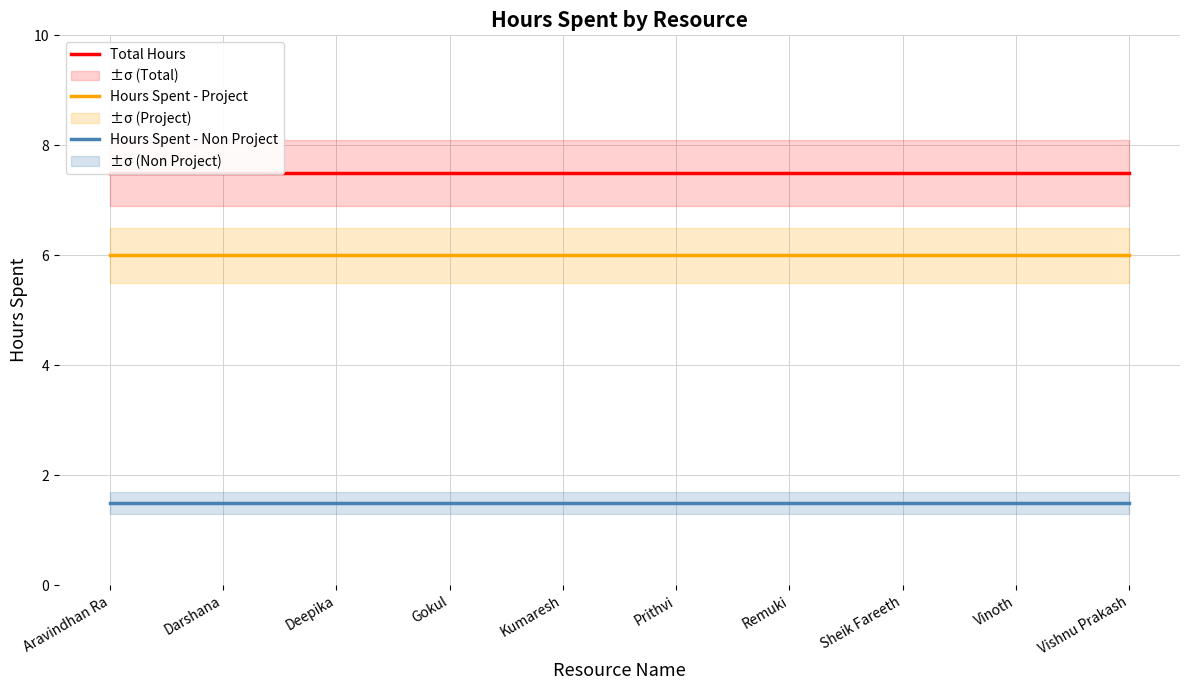

Is this an area chart (filled region under the line)?

No